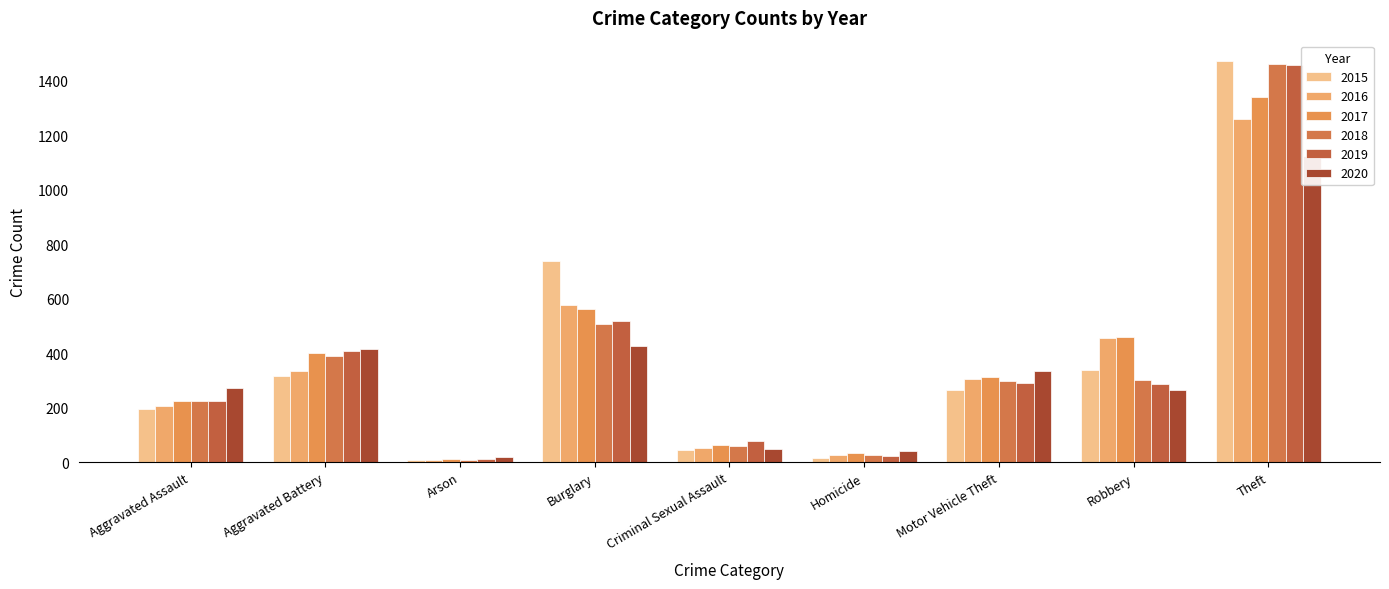

Reading left to right, transcribe all the data shown in this chart.

2015: 194	316	9	738	46	15	263	337	1474
2016: 206	336	7	576	50	26	304	454	1259
2017: 224	400	10	562	61	33	312	460	1339
2018: 225	389	7	506	60	25	298	301	1461
2019: 223	407	12	517	77	22	290	287	1459
2020: 273	416	17	425	48	41	333	263	1125